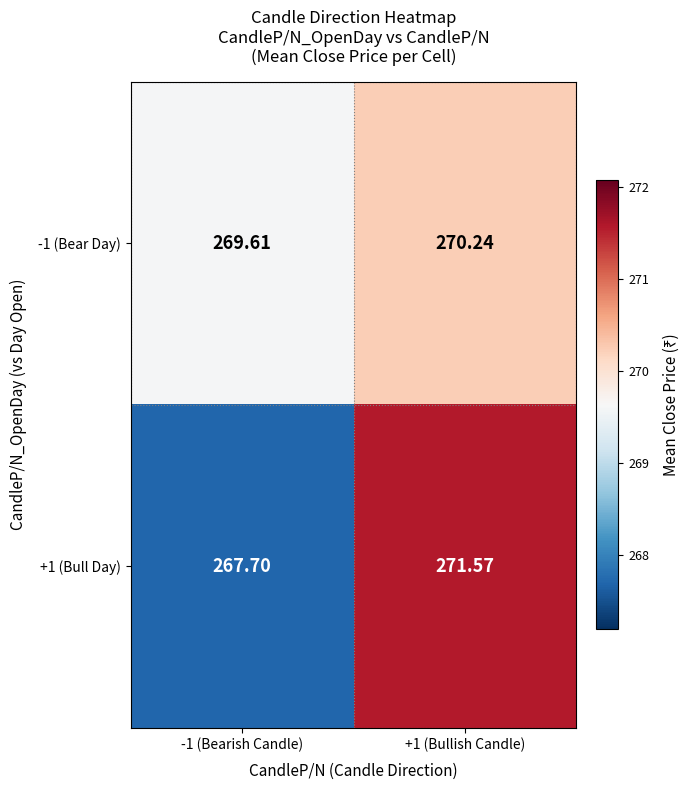

Is the value of +1 (Bull Day) at +1 (Bullish Candle) greater than the value of -1 (Bear Day) at +1 (Bullish Candle)?

Yes